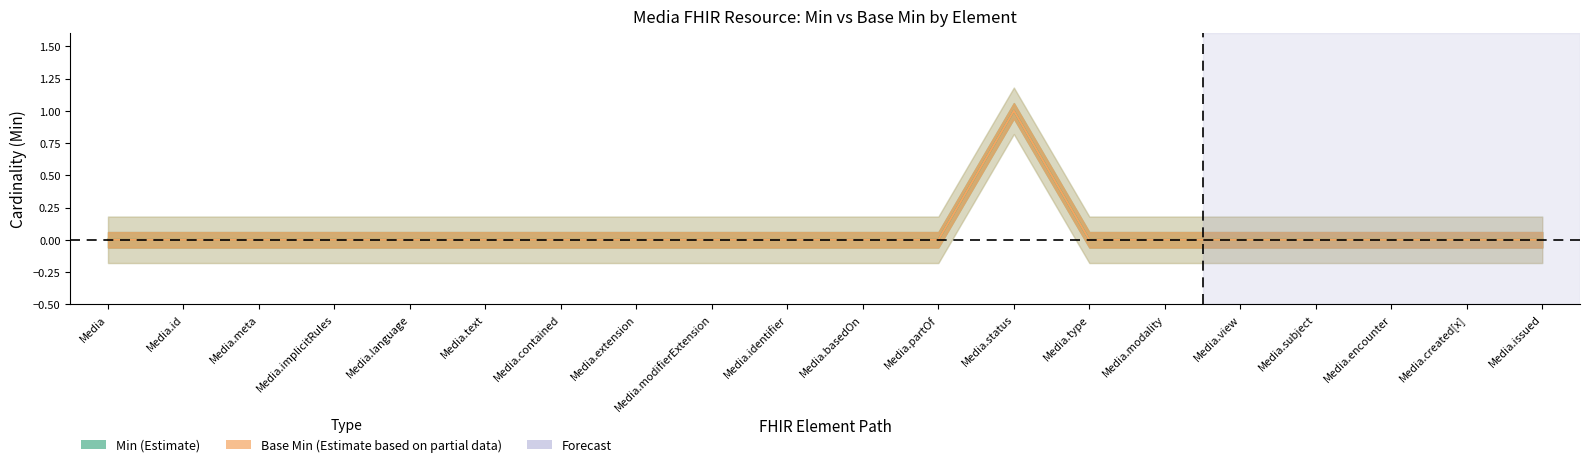

Is the value of Min at Media.text greater than the value of Base Min at Media.extension?

No